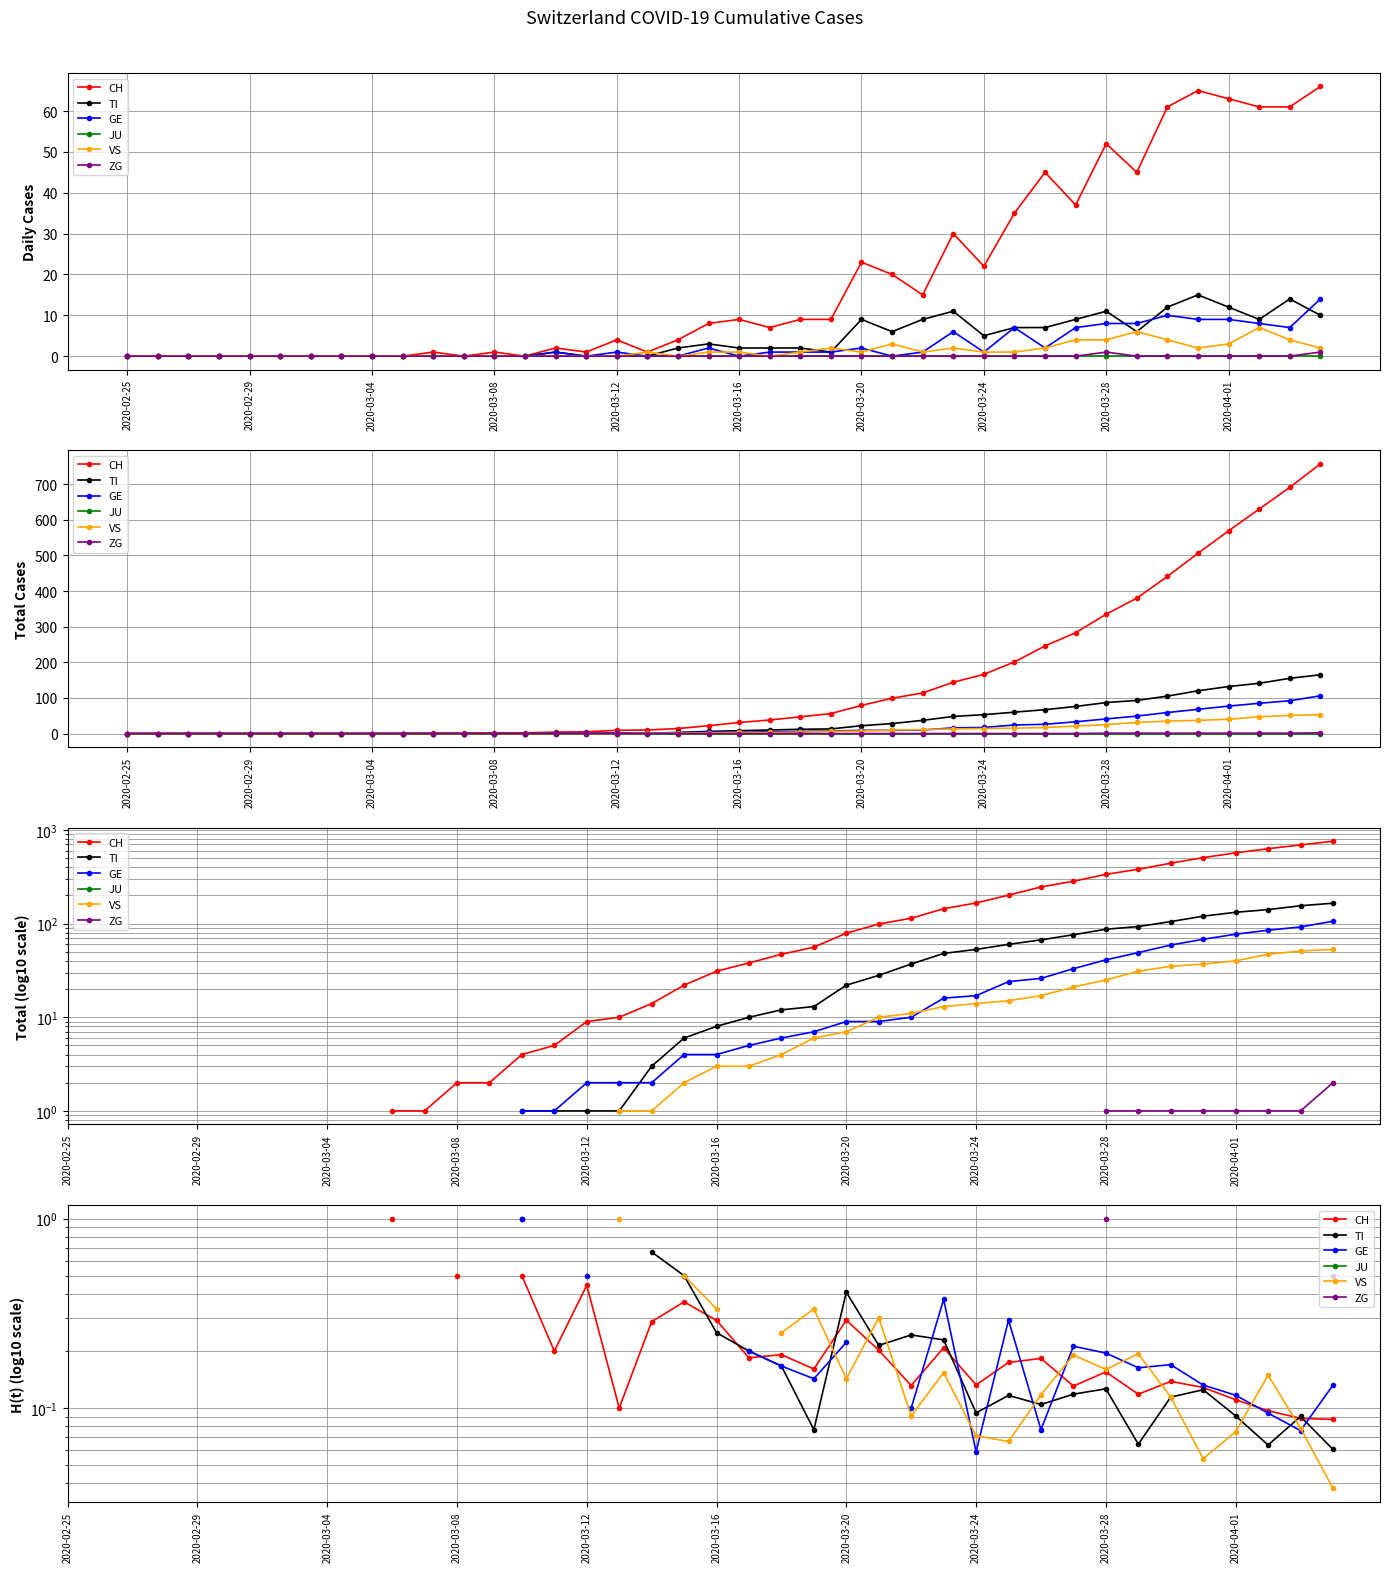

How many lines are shown in the chart?

6